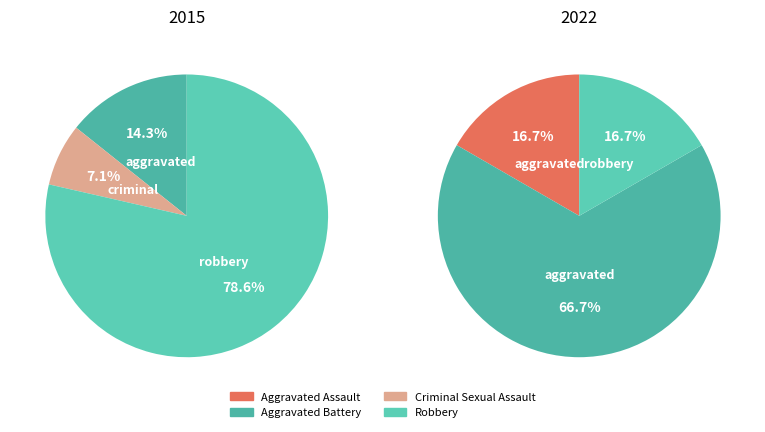

Which series changed the most between Criminal Sexual Assault and Robbery?

2015